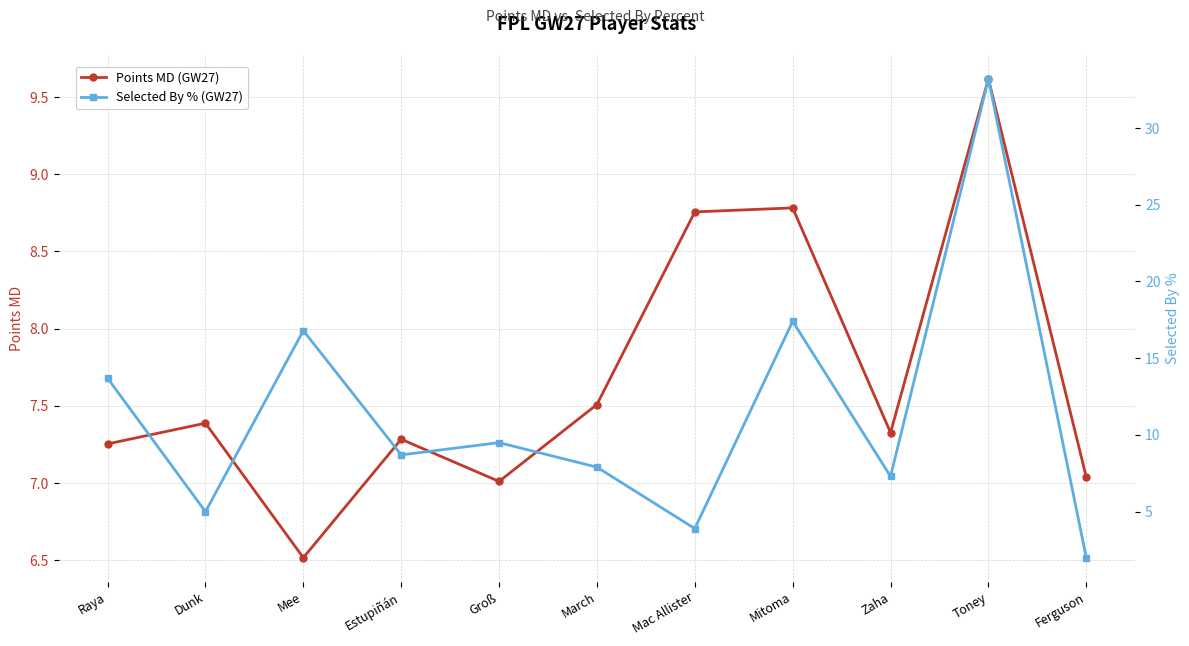

Which label corresponds to the largest value in the chart?

Toney